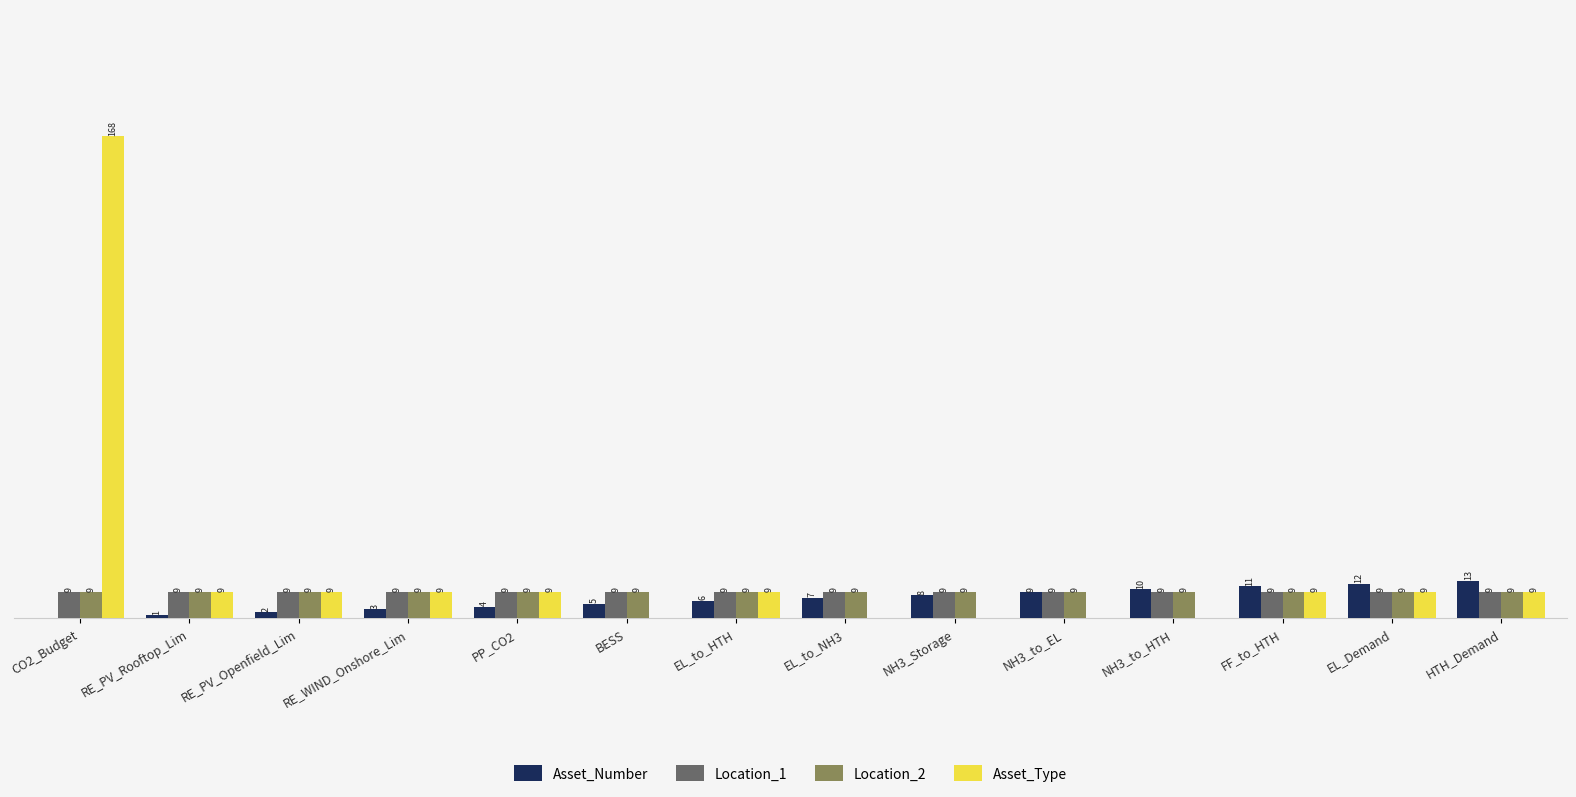

At which label is Asset_Number closest to 6?

EL_to_HTH